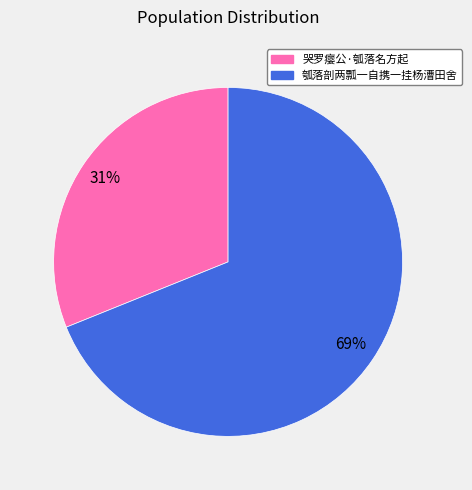

To the nearest percent, what is the combined percentage of 瓠落剖两瓢一自携一挂杨漕田舍 and 哭罗瘿公·瓠落名方起?

100%